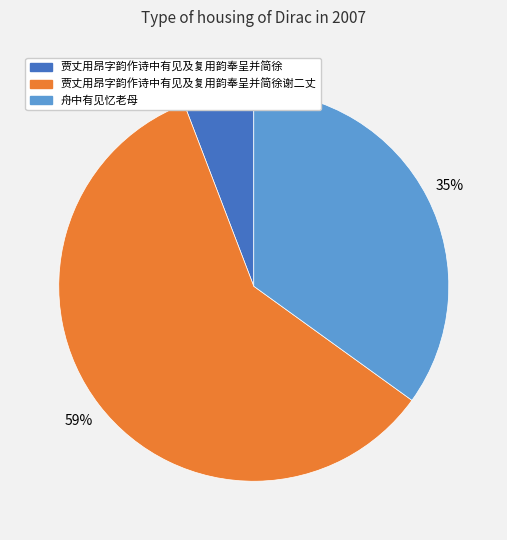

To the nearest percent, what is the difference between the largest and smallest slice percentages?

53%